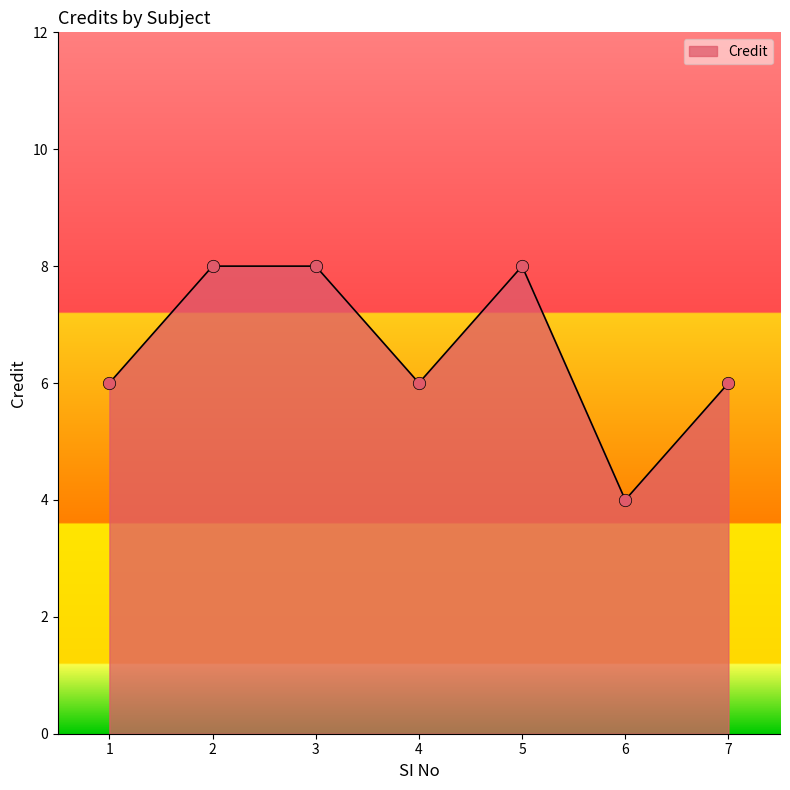

What is the ratio of the value at 3 to the value at 7?

1.3